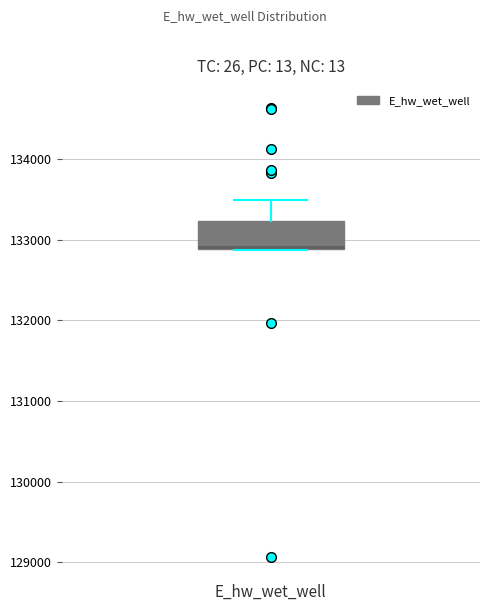

Read this box plot against the y-axis: the position of the median line, the range covered by the box, and the ends of both whiskers. The values are not printed on the chart, so give them approximately, as read against the axis.

median 132900 (just above the box's lower edge), box 132900 to 133200, whiskers 132900 to 133500